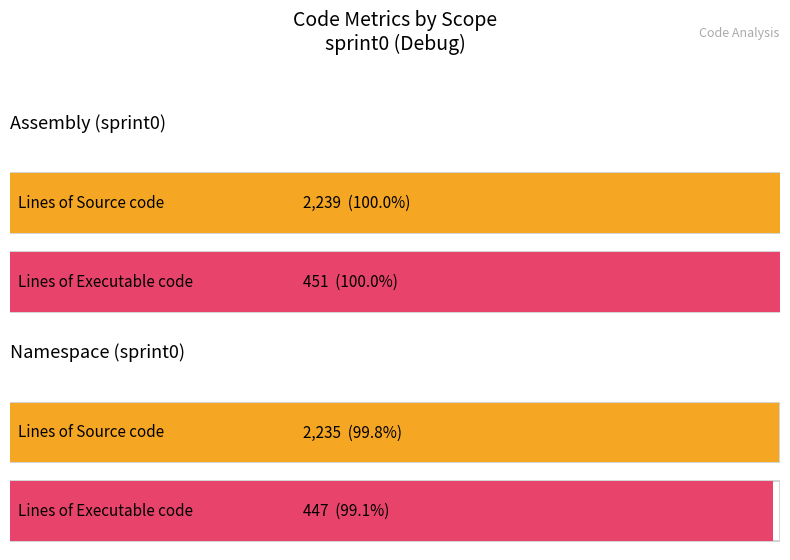

Are the bars grouped side by side (vs. stacked)?

Yes